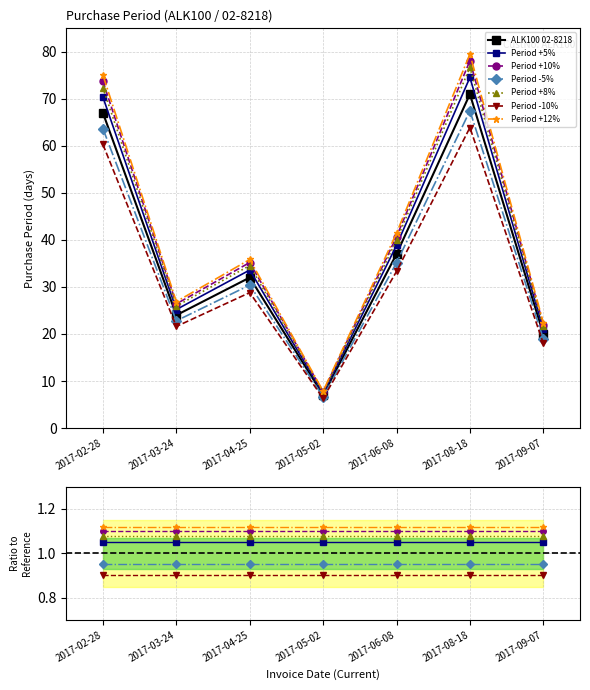

How many points are lower than both their immediate neighbors (excluding endpoints)?

2